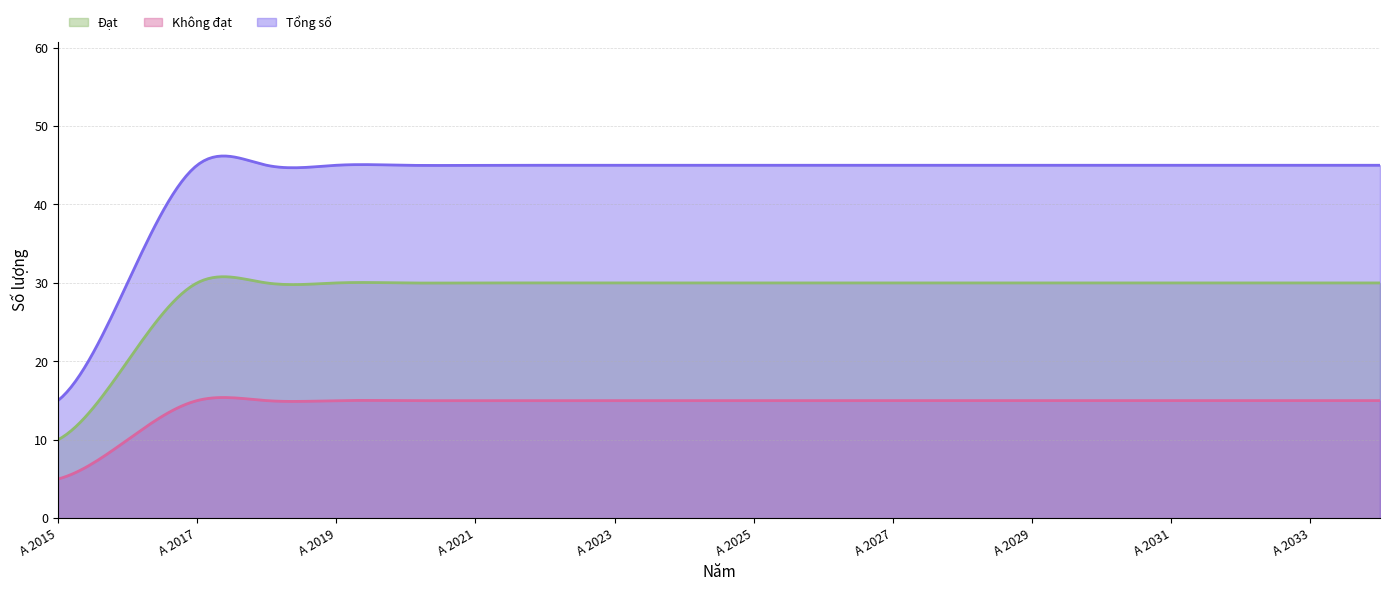

What is the difference between the maximum and minimum values in the Không đạt series?

10.4